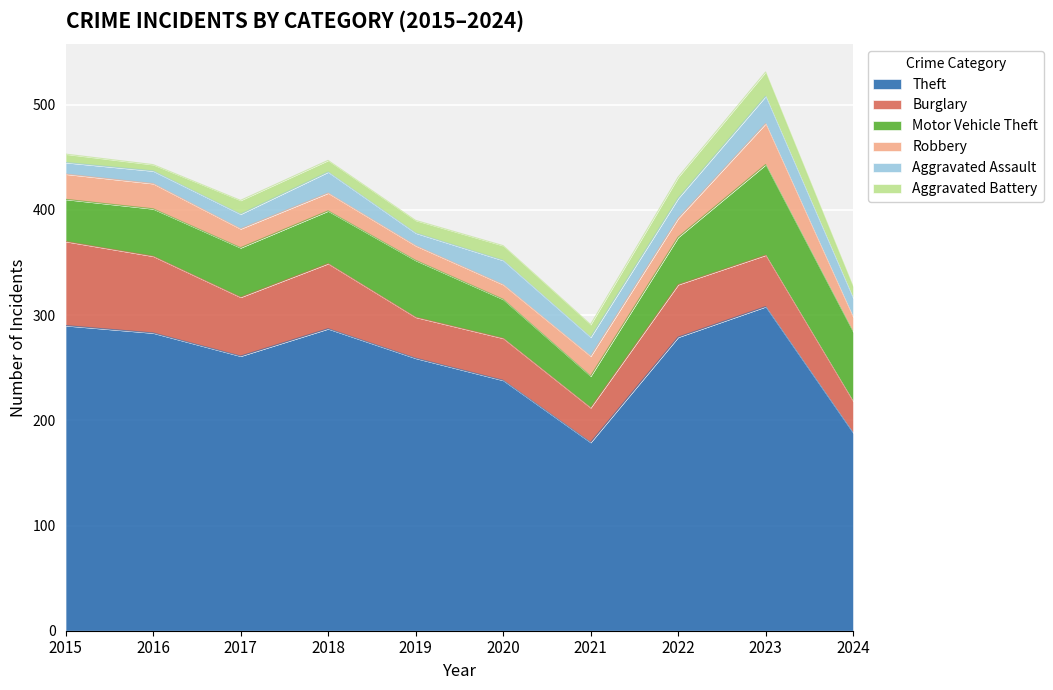

Where is the first local minimum for Motor Vehicle Theft?

2021